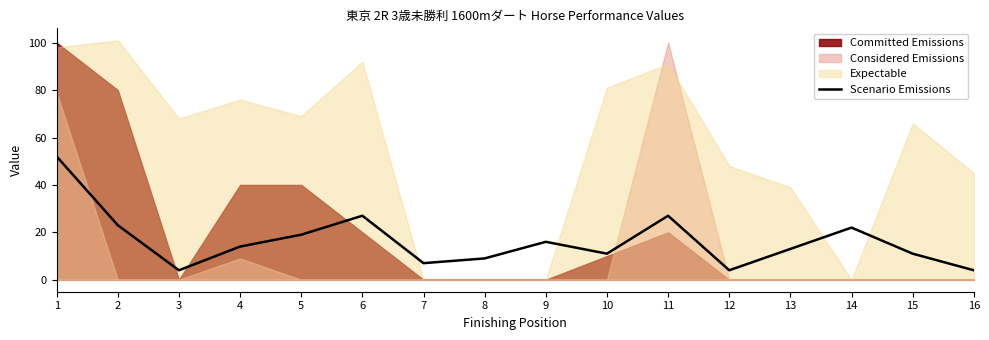

Which label corresponds to the smallest value in the chart?

3